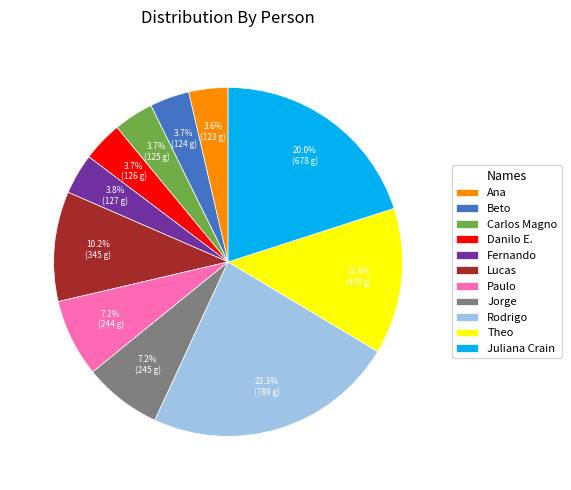

Which has a higher value, Danilo E. or Juliana Crain?

Juliana Crain